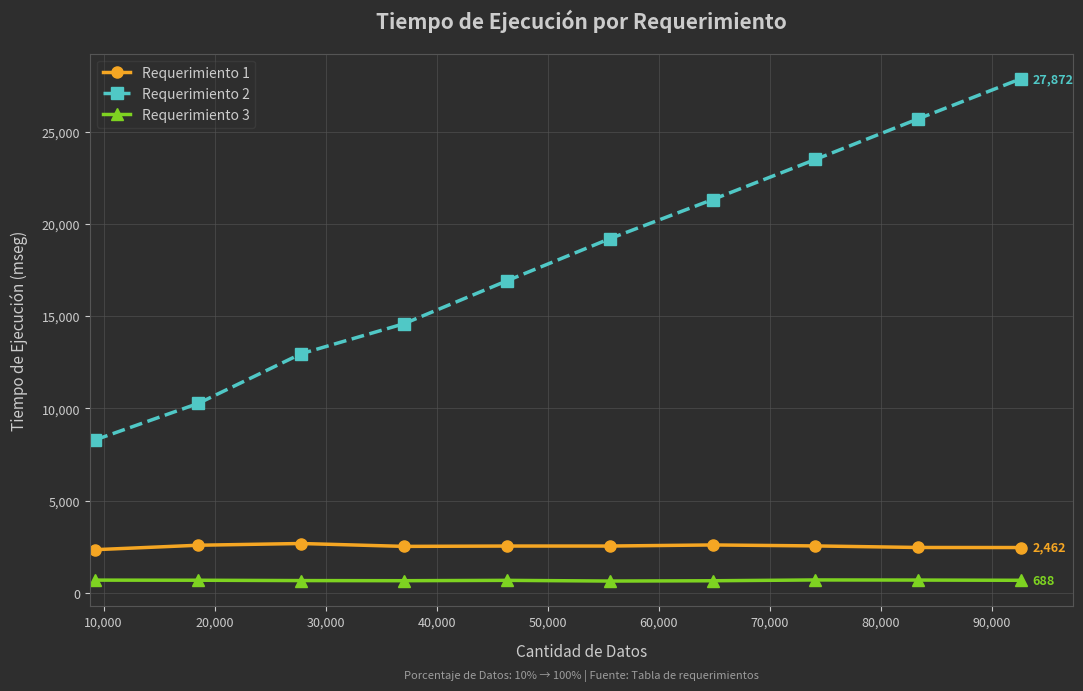

True or false: Requerimiento 3 and Requerimiento 2 intersect in this chart.

False